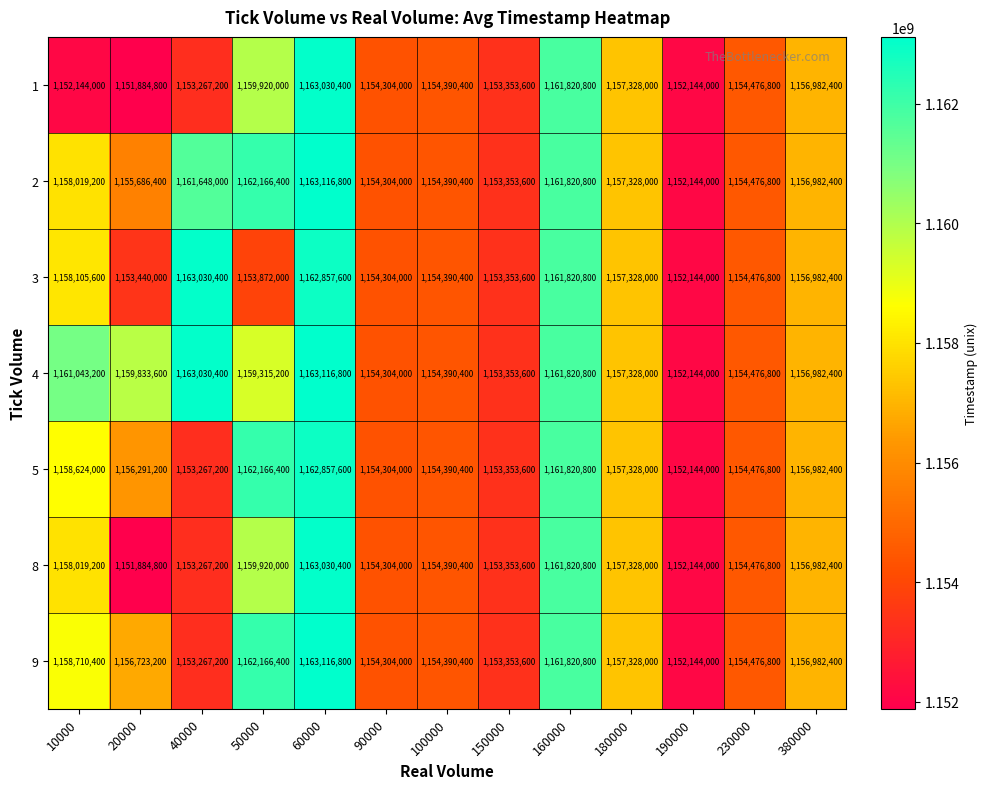

At which label is 4 closest to 1157630400?

180000